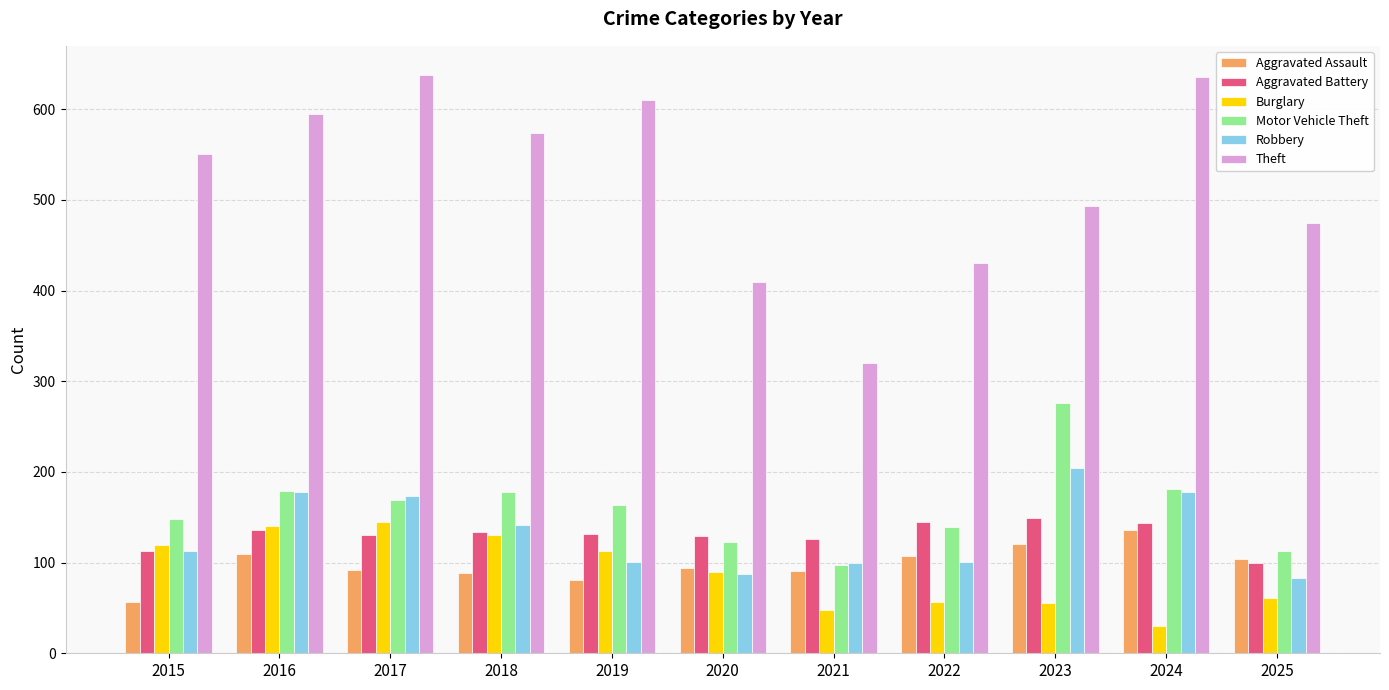

Which series has the largest total across all categories?

Theft